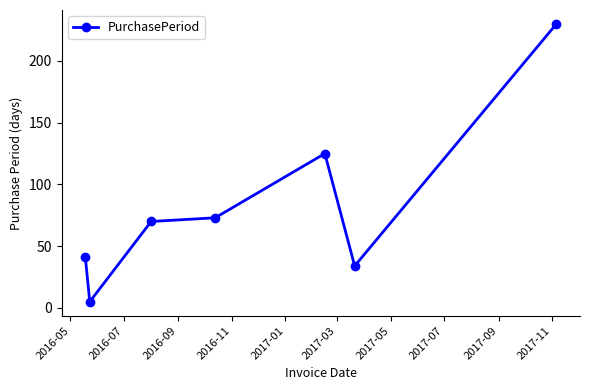

What is the maximum value shown in the chart?

230